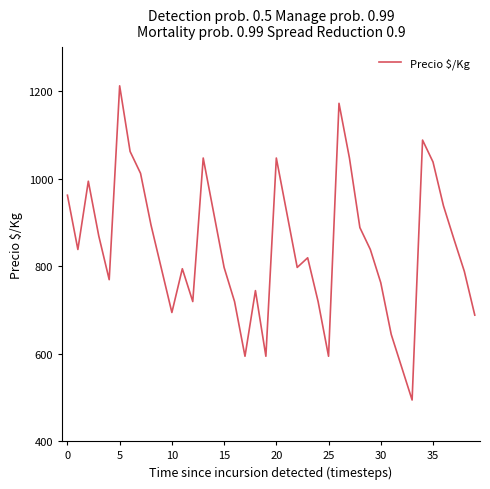

What is the difference between the maximum and minimum values?

718